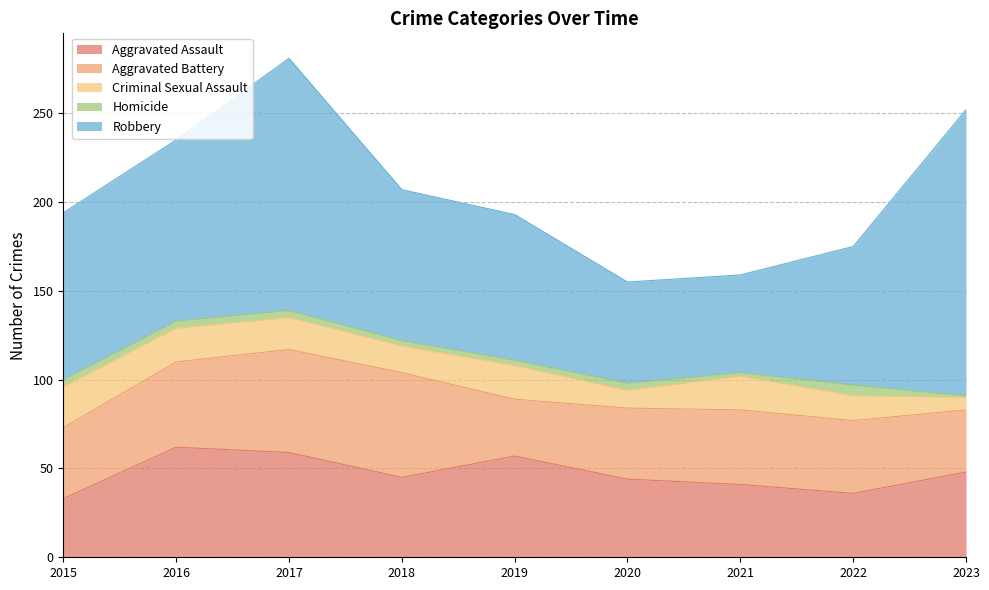

True or false: Robbery has a value of 82 at 2019.

True